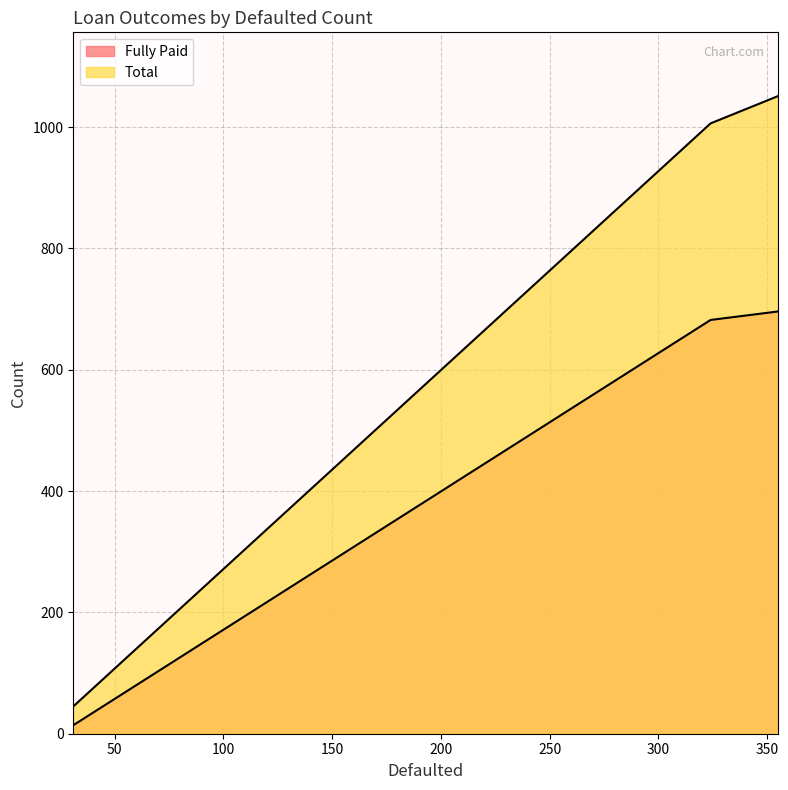

What is the difference between the Fully Paid values at 324 and 31?

668